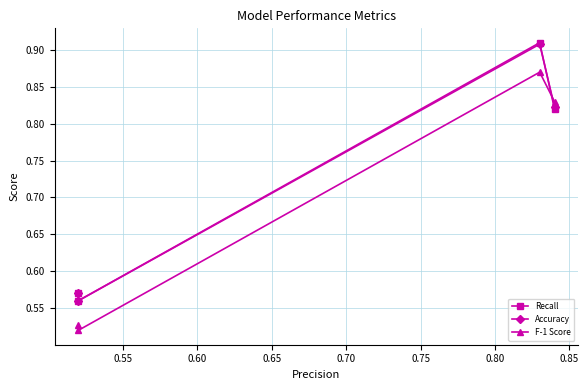

True or false: Recall has more than 1 interior local peaks.

False